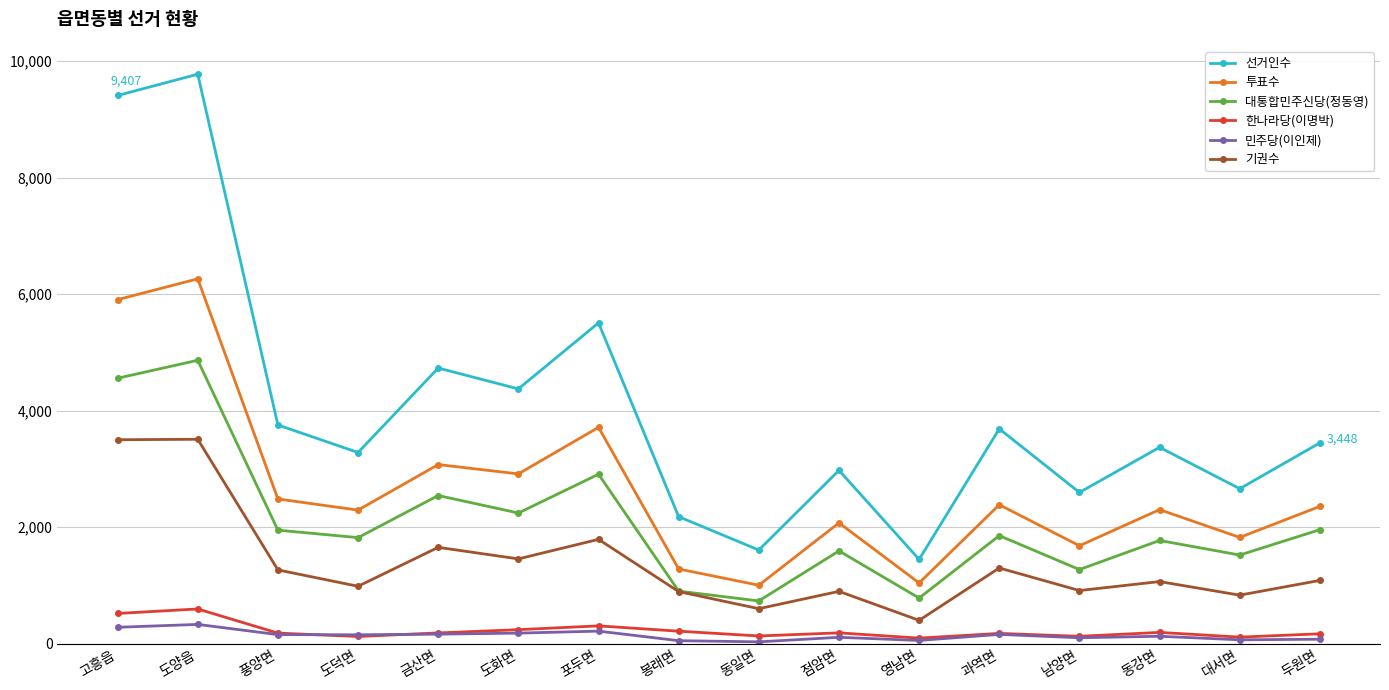

True or false: 투표수 has more than 1 points higher than both neighbors.

True